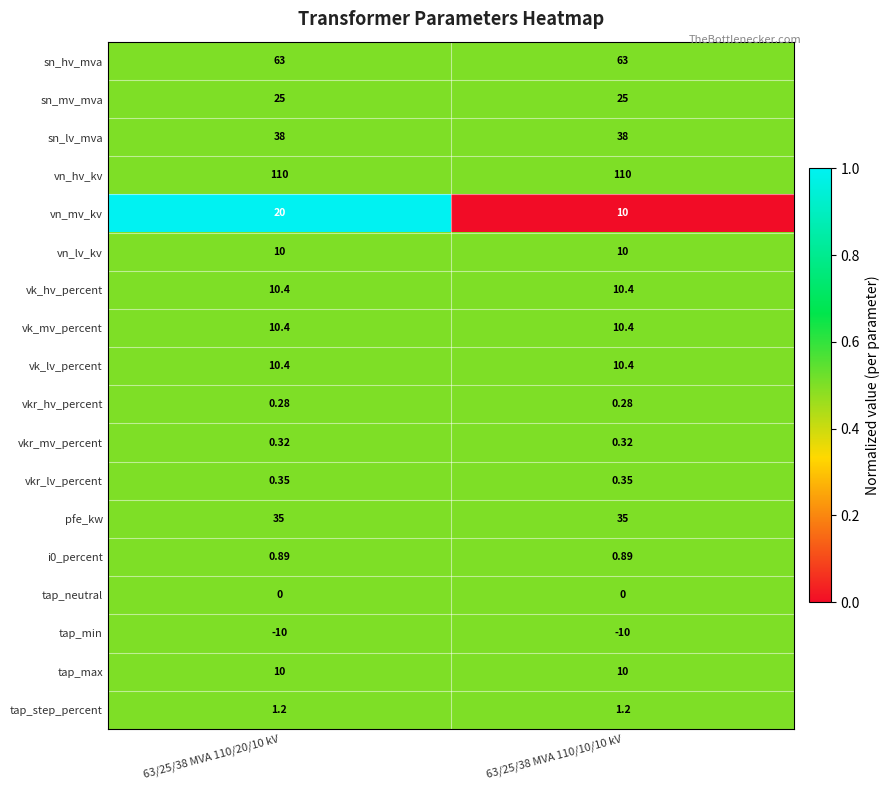

Which series has the largest total across all categories?

vn_hv_kv